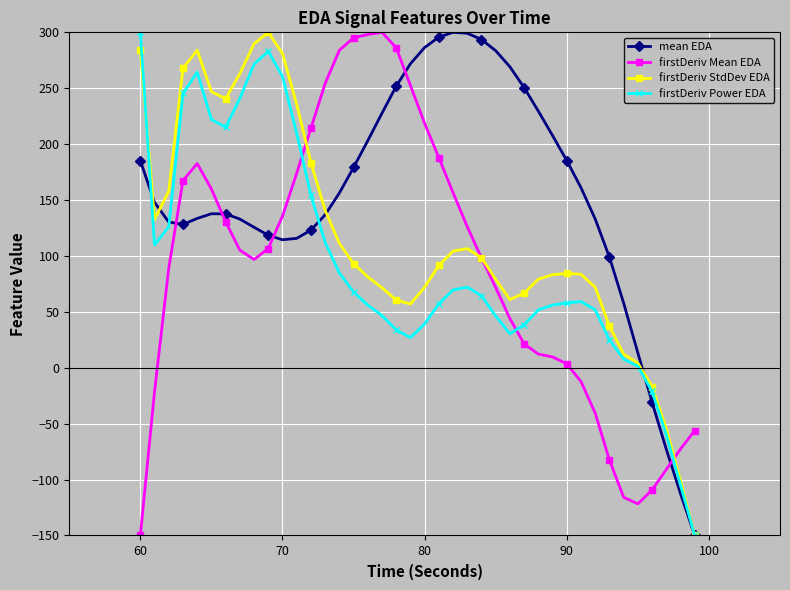

True or false: firstDeriv StdDev EDA has more than 0 points higher than both neighbors.

True